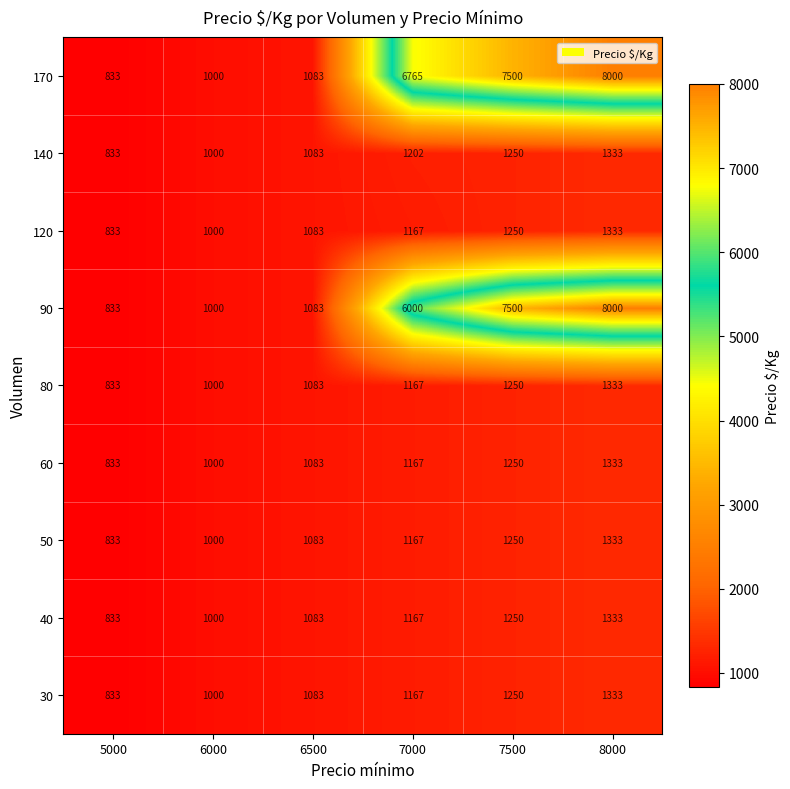

What is the greatest value displayed?

8000